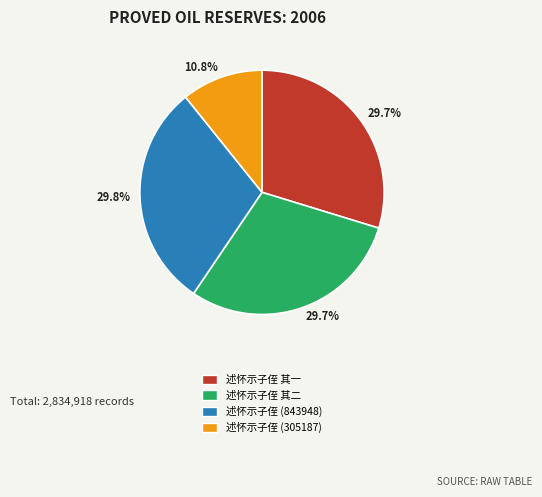

Approximately how many times larger is the value at 述怀示子侄 其一 compared to 述怀示子侄 (843948)?

1.0